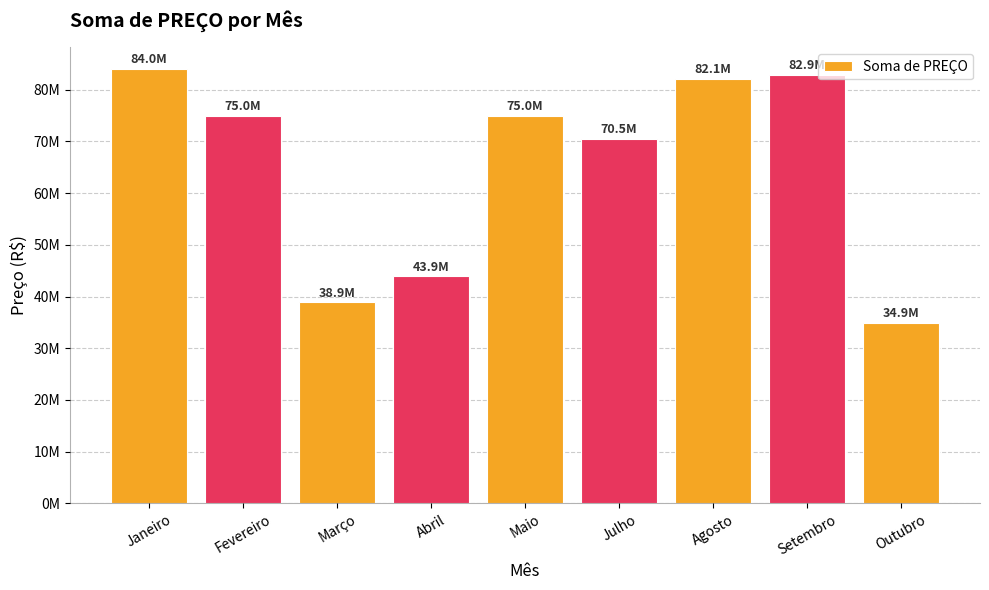

Does the chart contain any negative values?

No